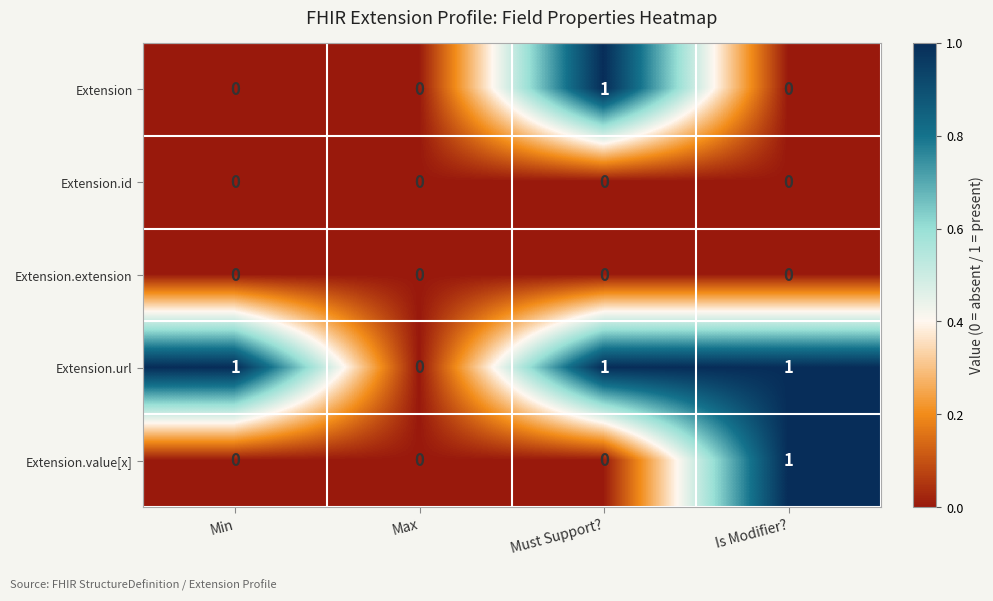

True or false: Extension.value[x] has a value of 0 at Min.

True